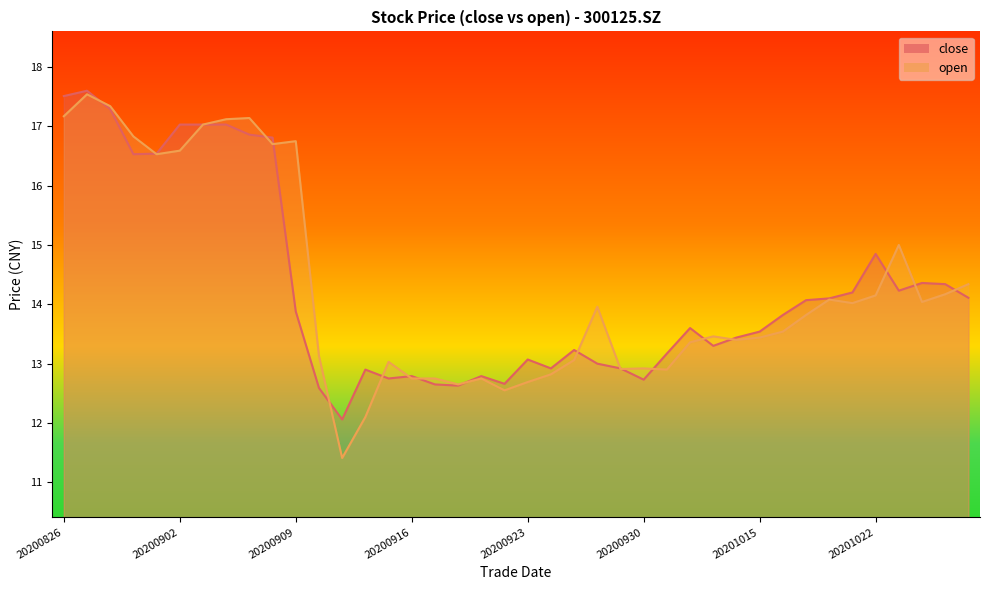

What is the lowest value of the close series?

12.1